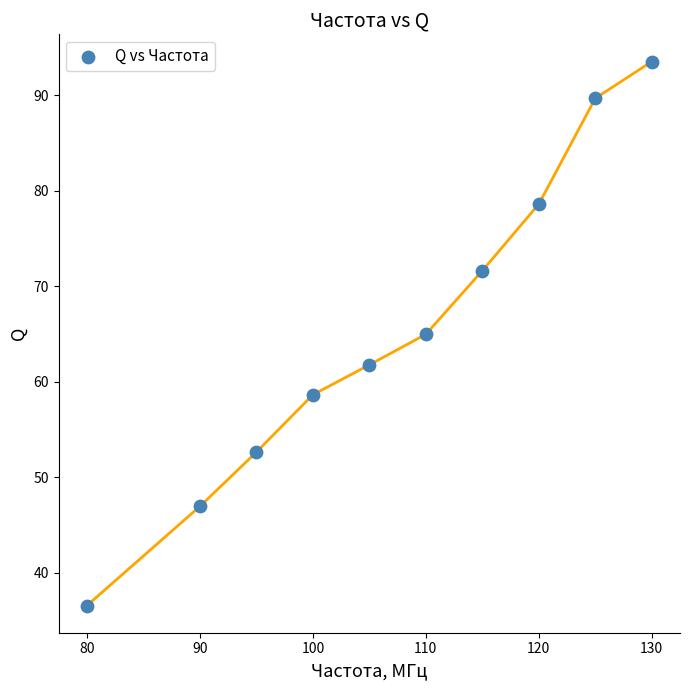

What is the range of Y values (max minus min)?

57.0